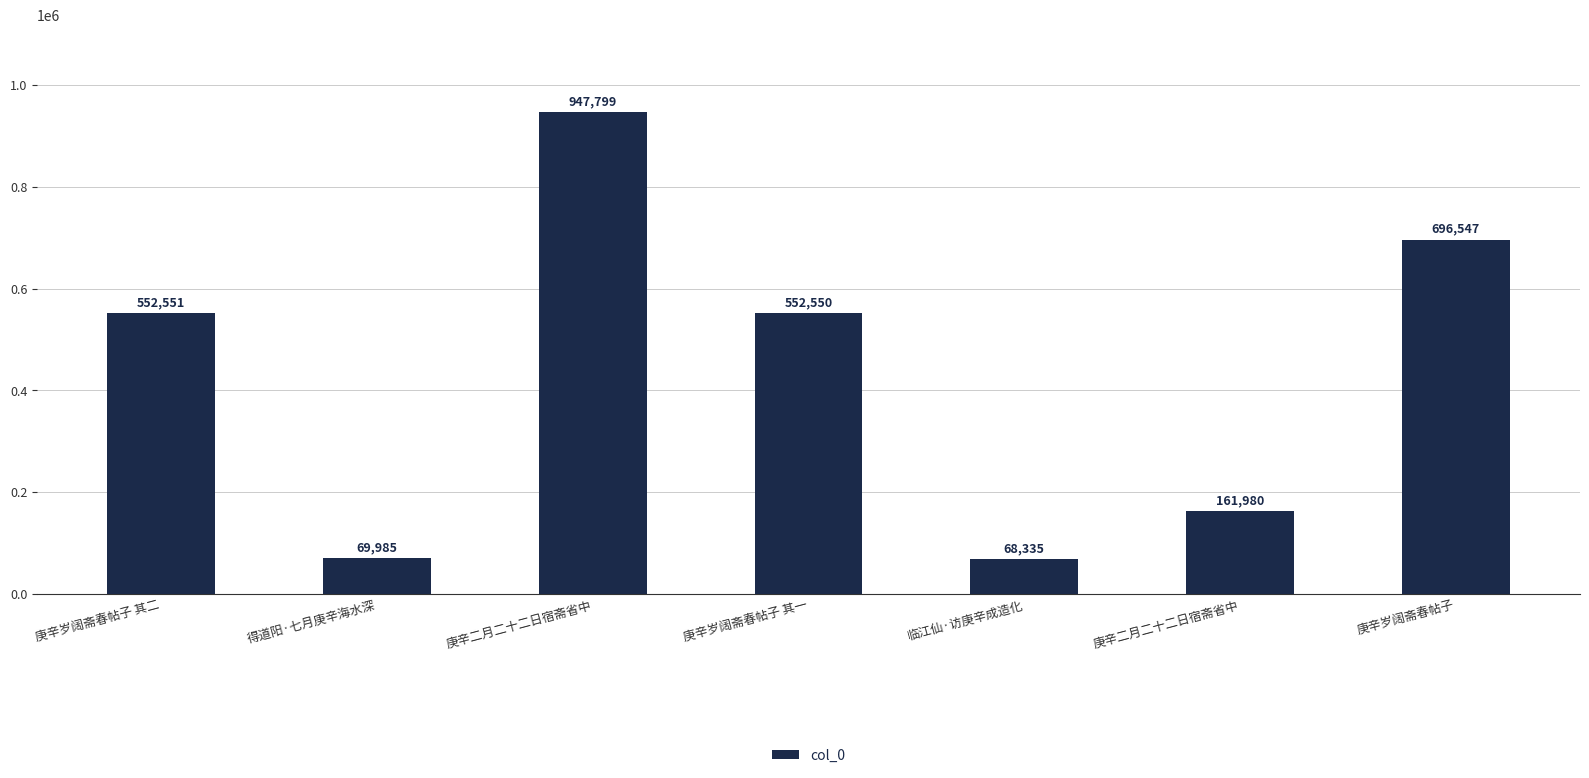

How many bars are there in total?

7